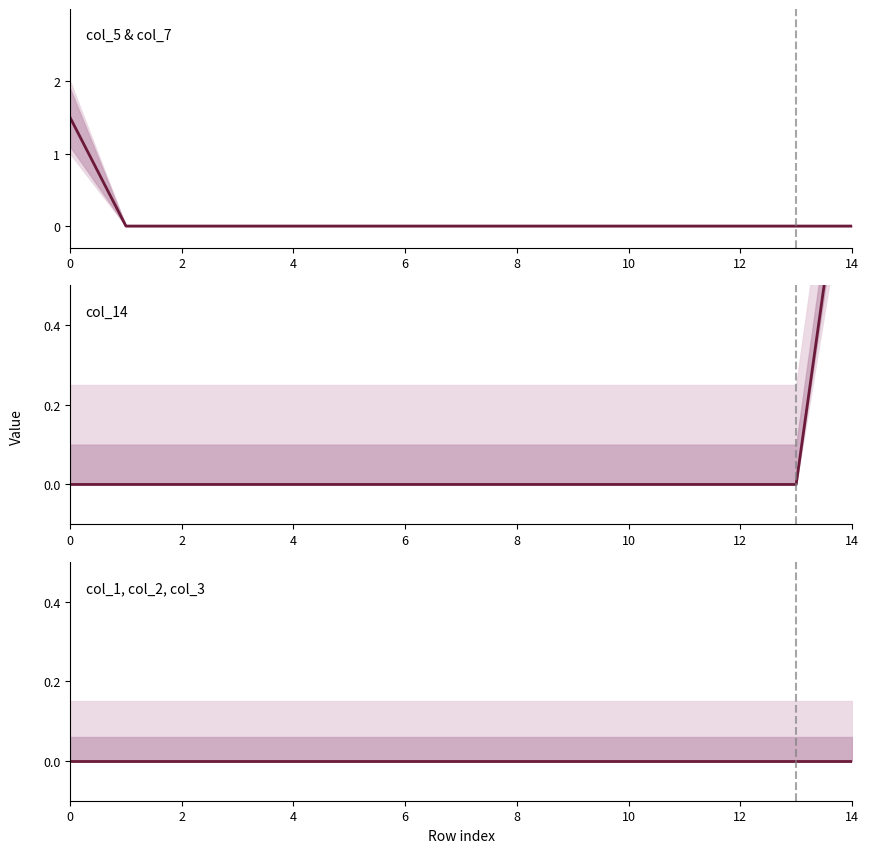

What is the maximum value shown in the chart?

1.5